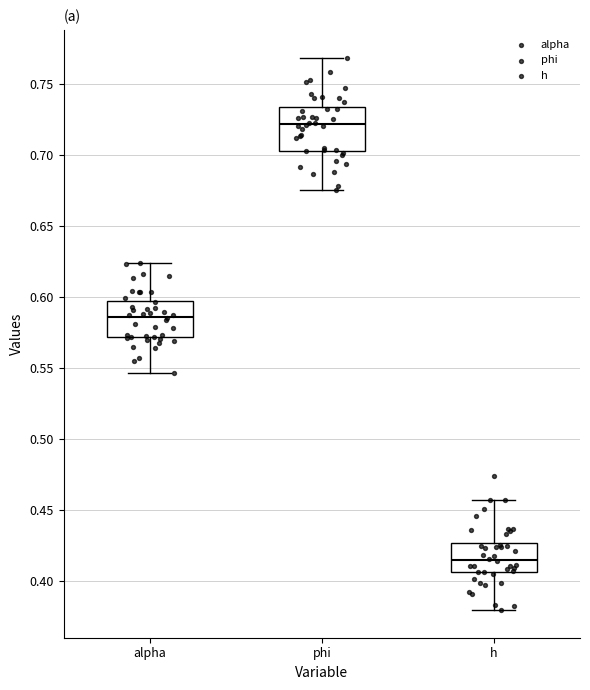

Reading left to right, read every box against the y-axis: the position of its median line, the range the box covers, and the ends of its whiskers. The values are not printed on the chart, so give them approximately, as read against the axis.

alpha: median 0.585, box 0.570 to 0.595, whiskers 0.545 to 0.625
phi: median 0.720, box 0.705 to 0.735, whiskers 0.675 to 0.770
h: median 0.415, box 0.405 to 0.425, whiskers 0.380 to 0.455